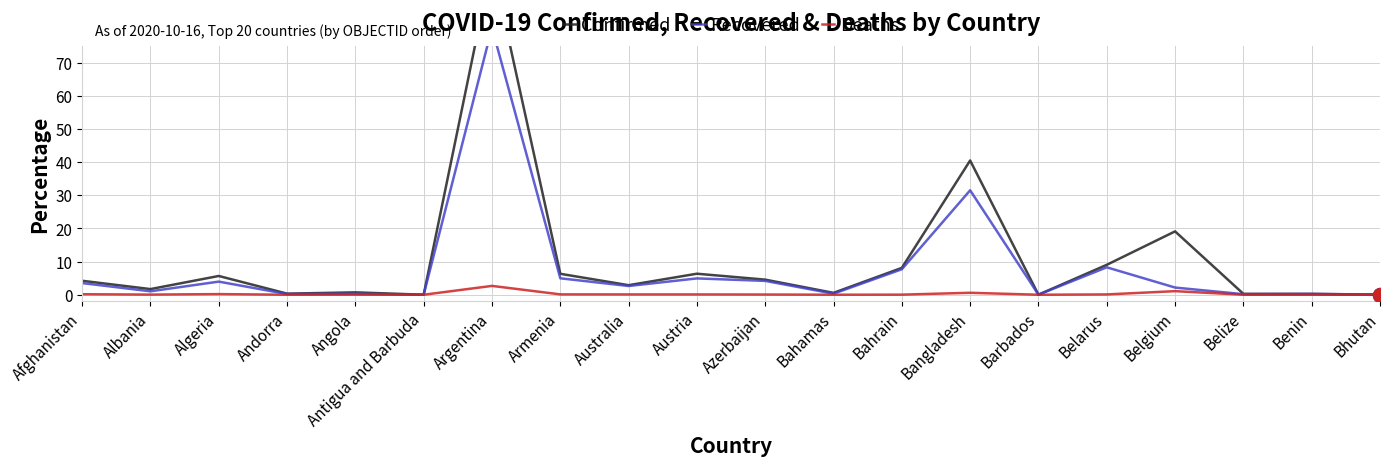

Reading right to left, transcribe all the data shown in this chart.

Confirmed: 0.0	0.3	0.3	19.1	9.0	0.0	40.5	8.1	0.6	4.6	6.3	2.9	6.3	100.0	0.0	0.7	0.3	5.7	1.7	4.2
Recovered: 0.0	0.2	0.2	2.2	8.3	0.0	31.5	7.7	0.3	4.2	4.9	2.6	5.0	80.6	0.0	0.3	0.2	4.0	1.0	3.5
Deaths: 0.0	0.0	0.0	1.1	0.1	0.0	0.6	0.0	0.0	0.1	0.1	0.1	0.1	2.7	0.0	0.0	0.0	0.2	0.0	0.2